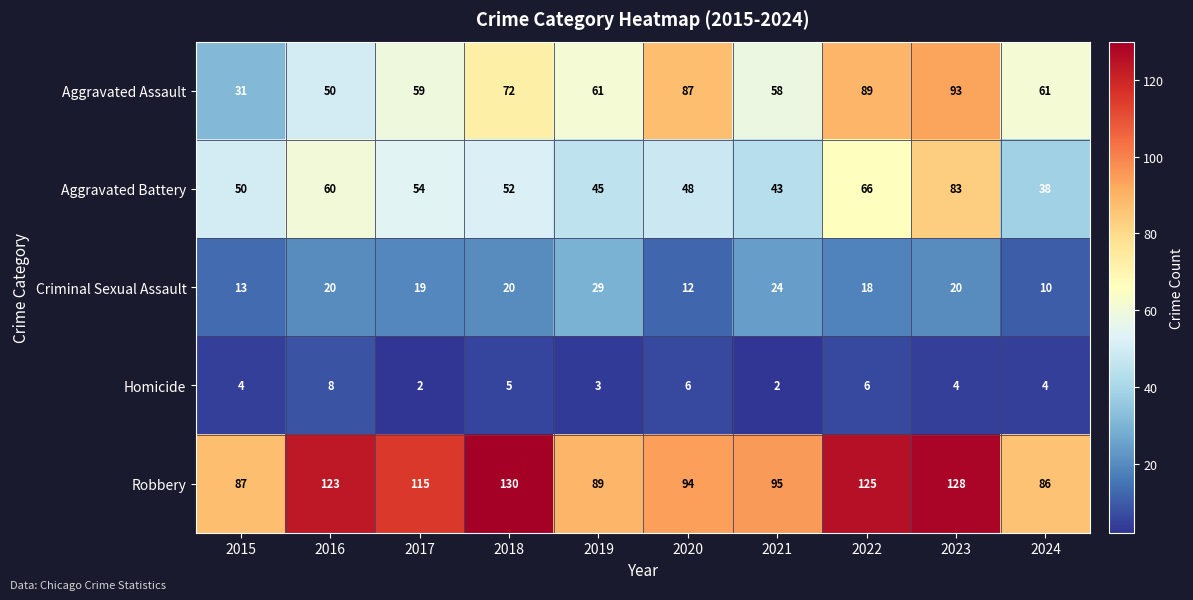

At 2016, list the series in order from largest to smallest.

Robbery, Aggravated Battery, Aggravated Assault, Criminal Sexual Assault, Homicide